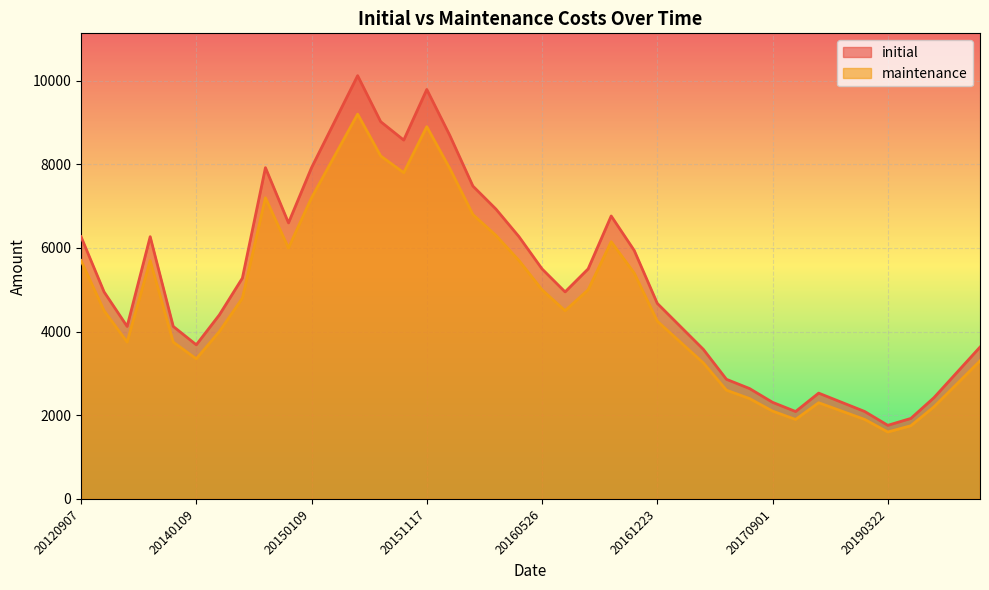

Rank the categories by maintenance value from highest to lowest.

20150130, 20151117, 20150123, 20150619, 20151218, 20150731, 20141118, 20150109, 20151223, 20160415, 20161116, 20141222, 20120907, 20131118, 20160506, 20161209, 20160526, 20161103, 20140421, 20121226, 20160909, 20161223, 20140304, 20130115, 20131223, 20170113, 20140109, 20200318, 20170206, 20200316, 20170317, 20170512, 20180413, 20200310, 20170901, 20181102, 20180316, 20181130, 20190719, 20190322